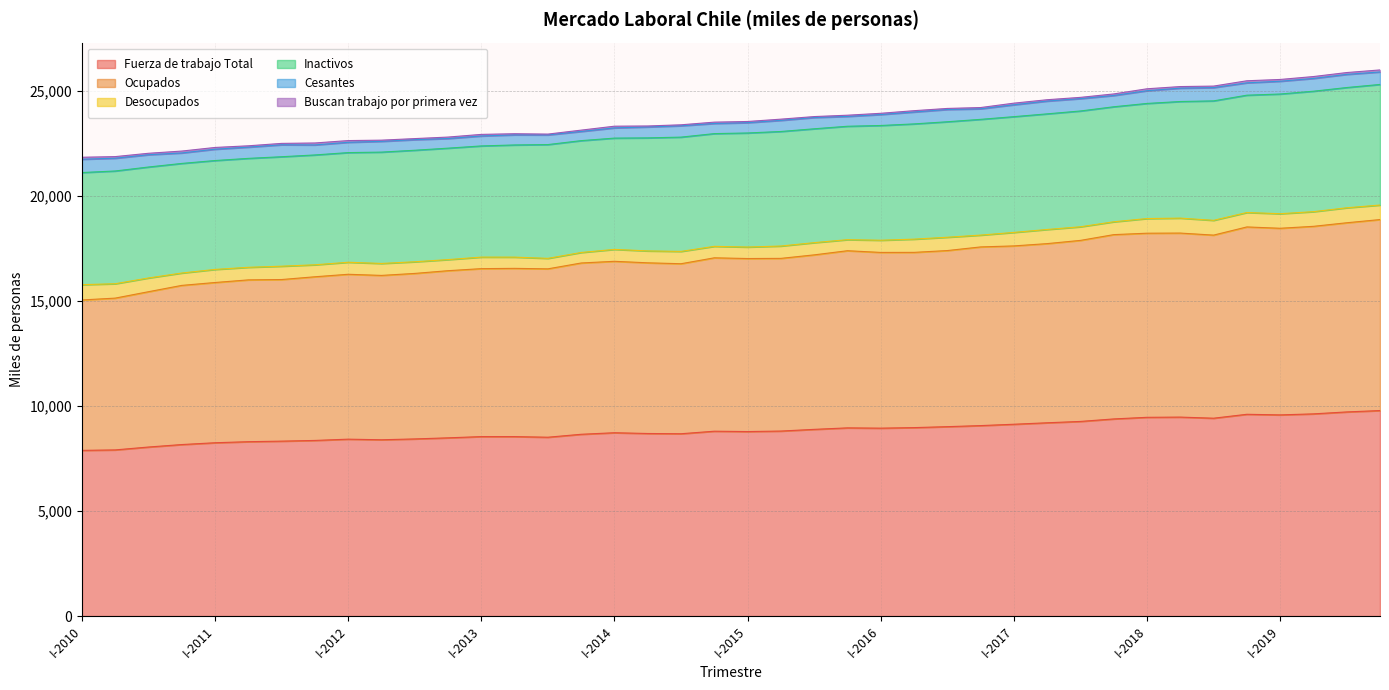

How many series are shown in this chart?

6